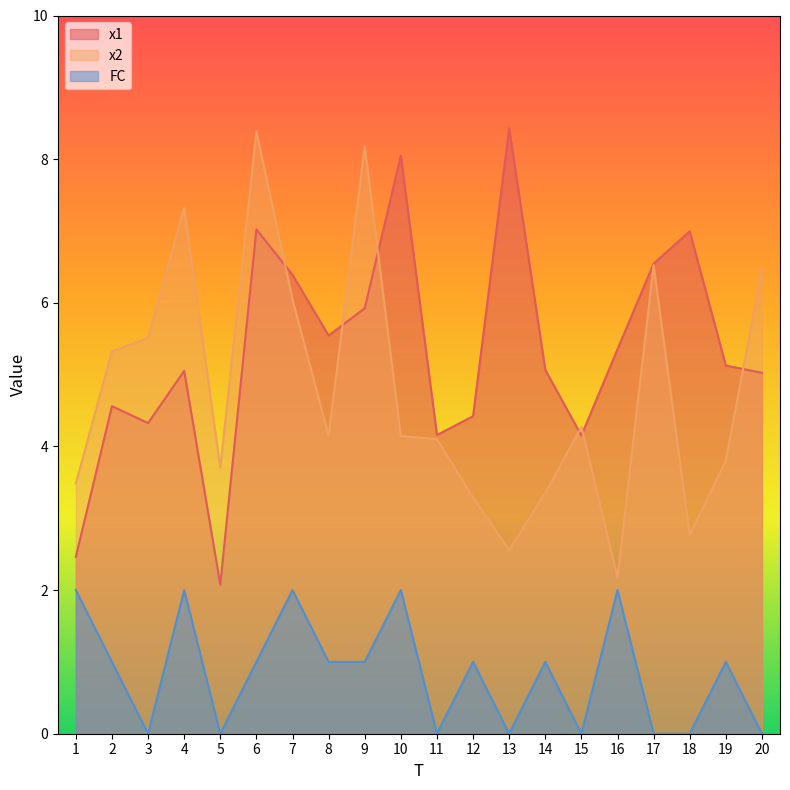

How many times do x1 and x2 cross each other?

6